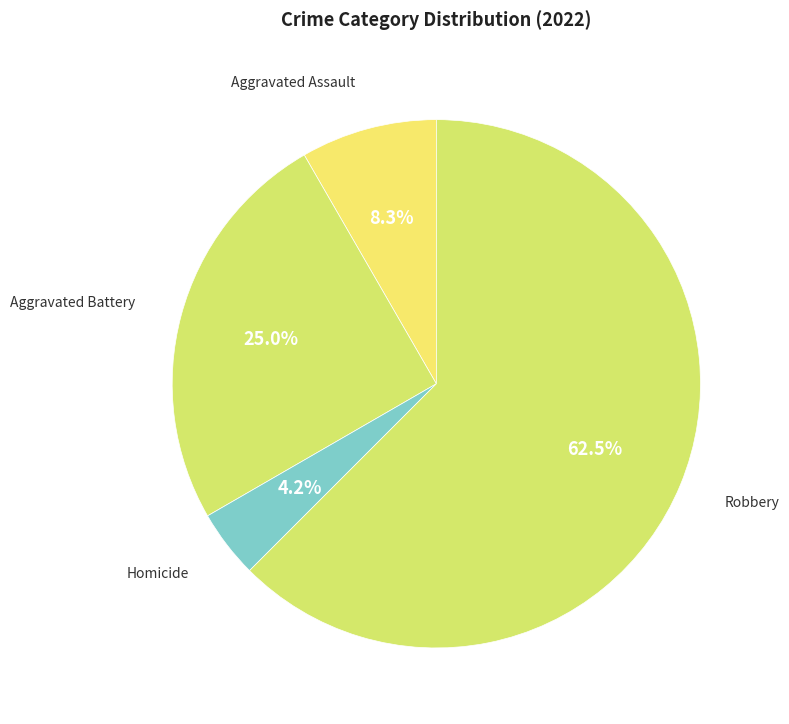

Count the number of slices in the pie.

4